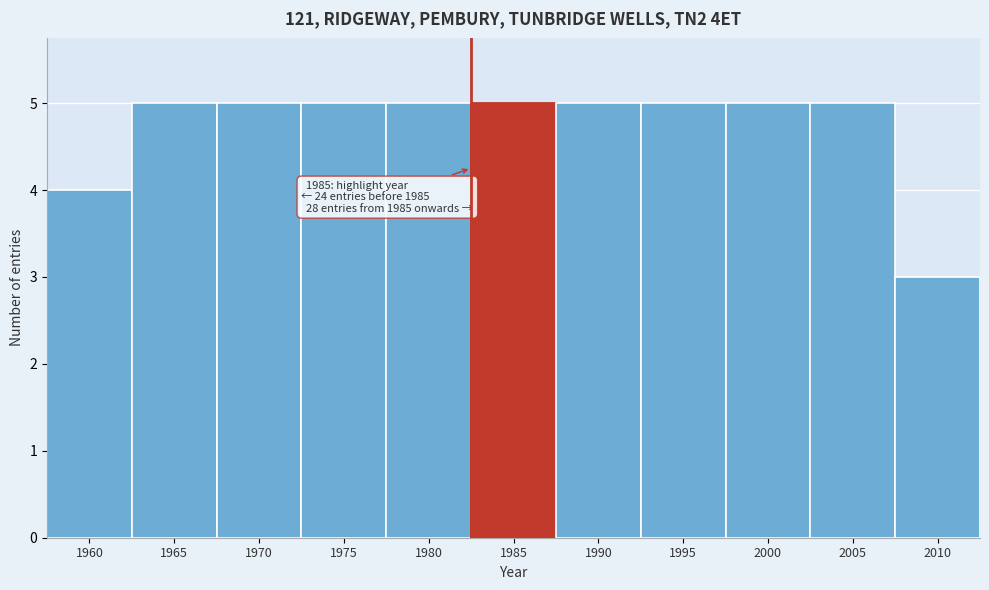

Reading left to right, extract all data points from this chart.

1960=4	1965=5	1970=5	1975=5	1980=5	1985=5	1990=5	1995=5	2000=5	2005=5	2010=3